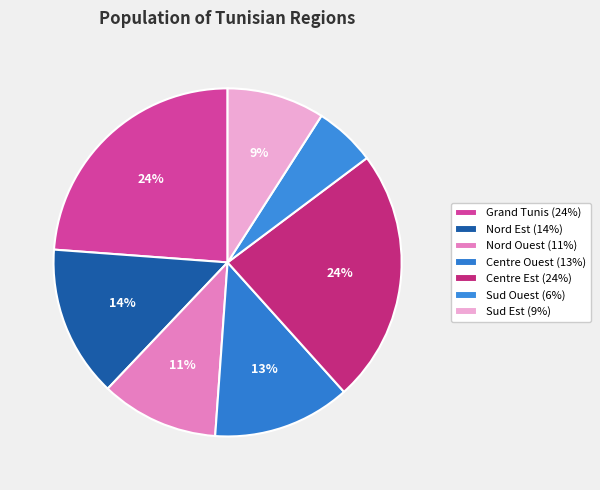

Between Centre Est and Nord Ouest, which is larger?

Centre Est